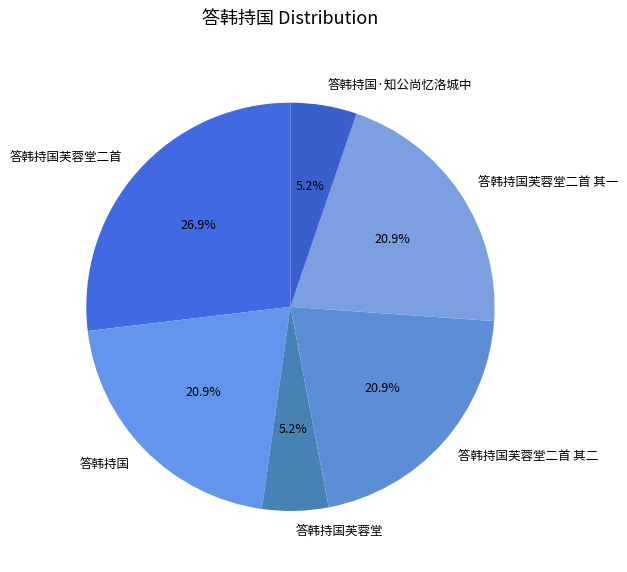

Which slice is the largest?

答韩持国芙蓉堂二首